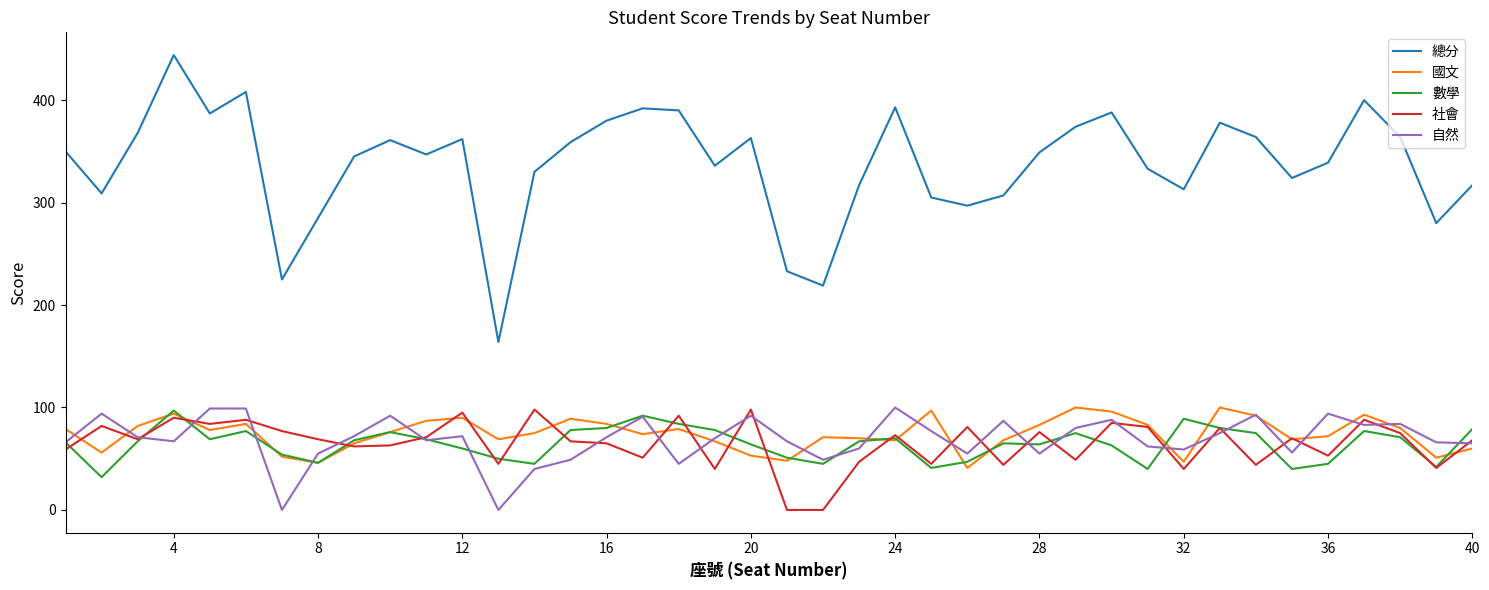

What is the average value of the 總分 series?

337